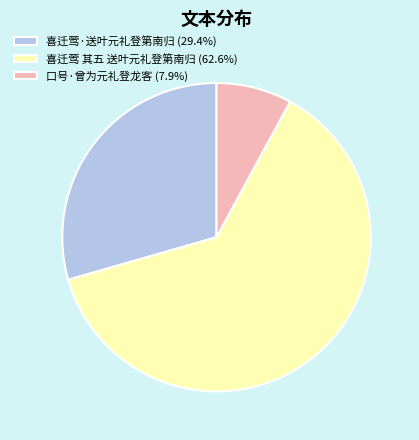

Is there any slice that represents more than half of the pie?

Yes